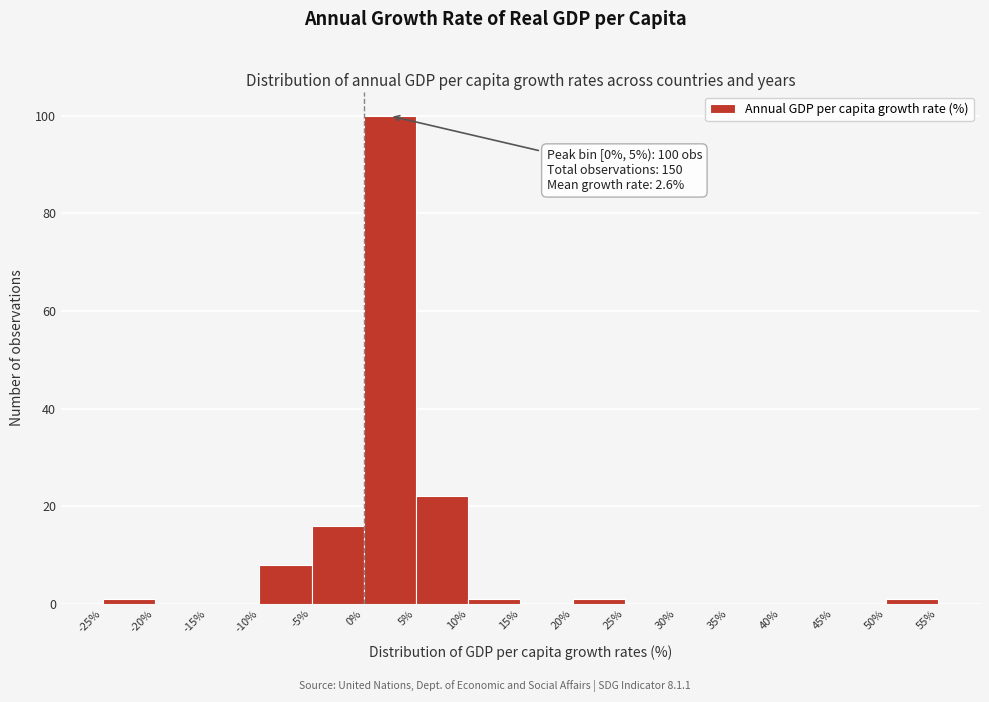

Which range on the x-axis has the tallest bar?

0% to 5%